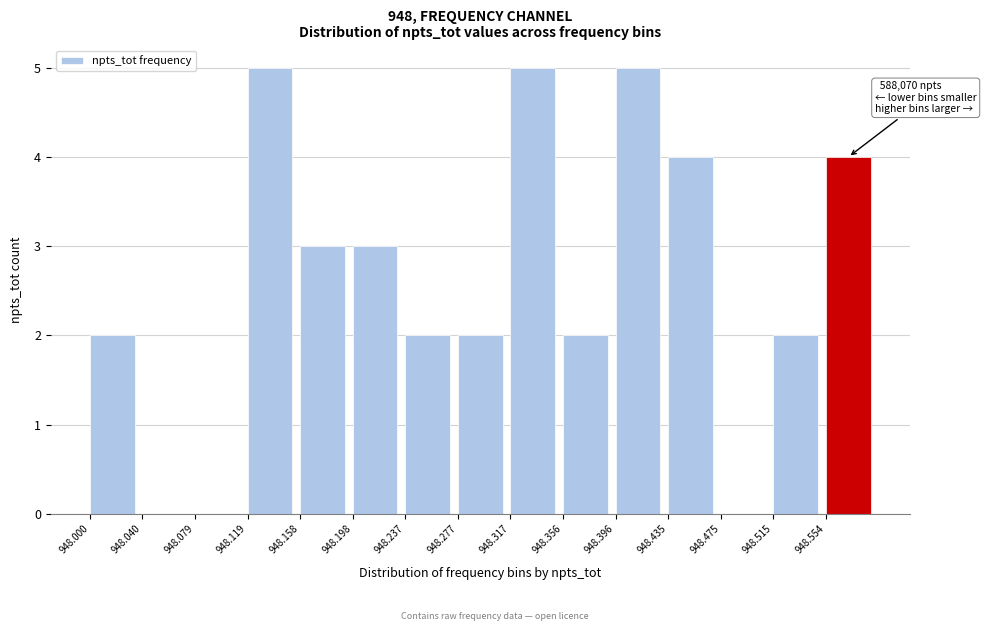

Reading left to right, extract all data points from this chart.

948.000=2	948.040=0	948.079=0	948.119=5	948.158=3	948.198=3	948.237=2	948.277=2	948.317=5	948.356=2	948.396=5	948.435=4	948.475=0	948.515=2	948.554=4